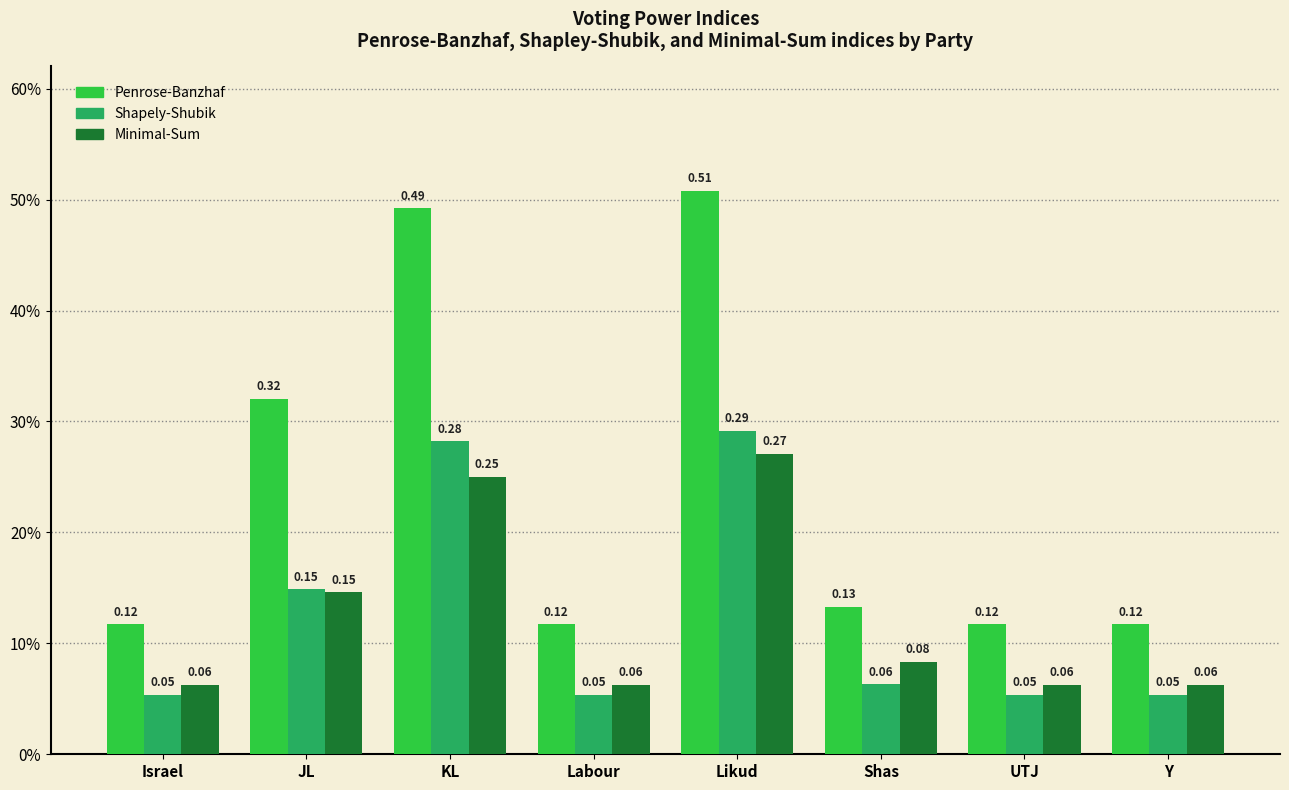

Rank the categories by Shapely-Shubik value from lowest to highest.

Israel, Labour, UTJ, Y, Shas, JL, KL, Likud